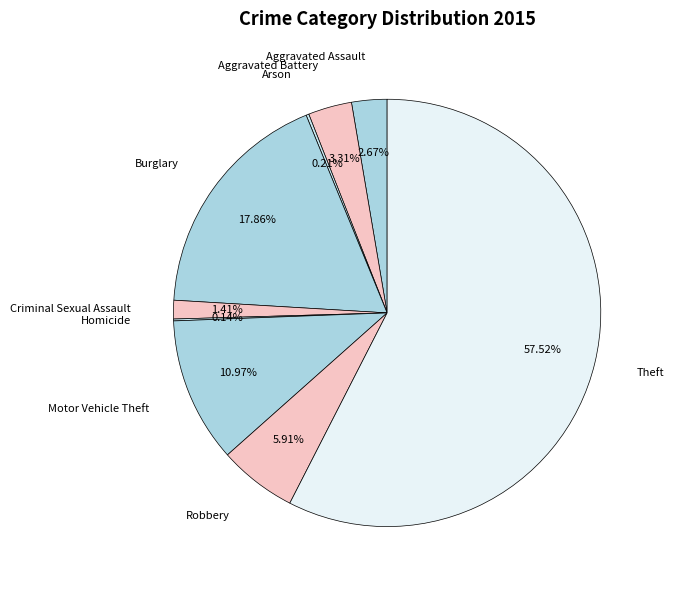

What is the smallest slice in the pie chart?

Homicide